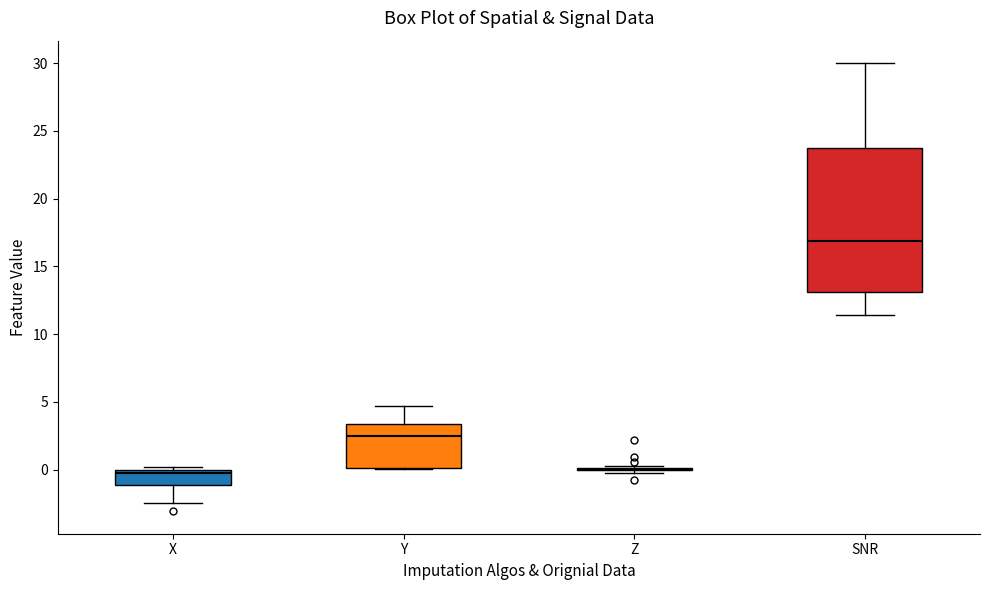

Reading left to right, read every box against the y-axis: the position of its median line, the range the box covers, and the ends of its whiskers. The values are not printed on the chart, so give them approximately, as read against the axis.

X: median -0.5, box -1.0 to 0.0, whiskers -2.5 to 0.0 (just above the box's upper edge)
Y: median 2.5, box 0.0 to 3.5, whiskers 0.0 to 4.5
Z: box collapsed to a line at 0.0, whiskers 0.0 to 0.5
SNR: median 17.0, box 13.0 to 23.5, whiskers 11.5 to 30.0